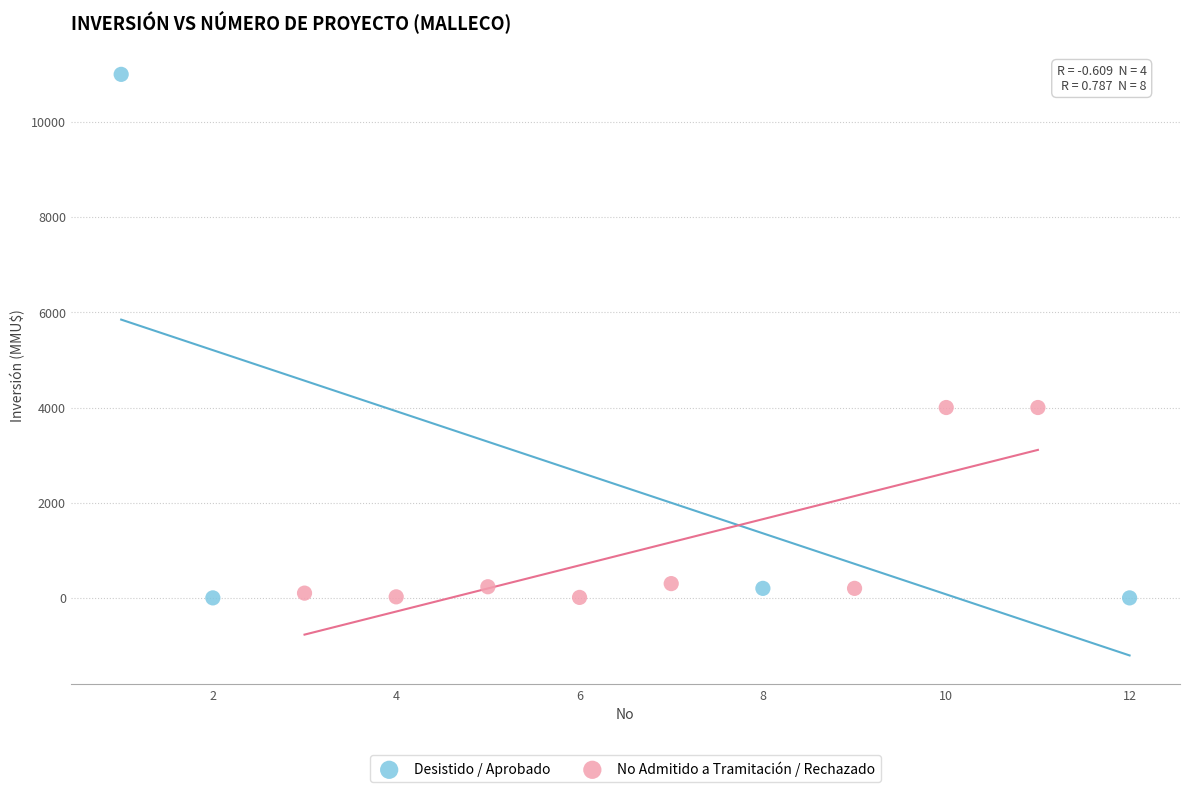

Which series contains the highest Y value?

Desistido / Aprobado